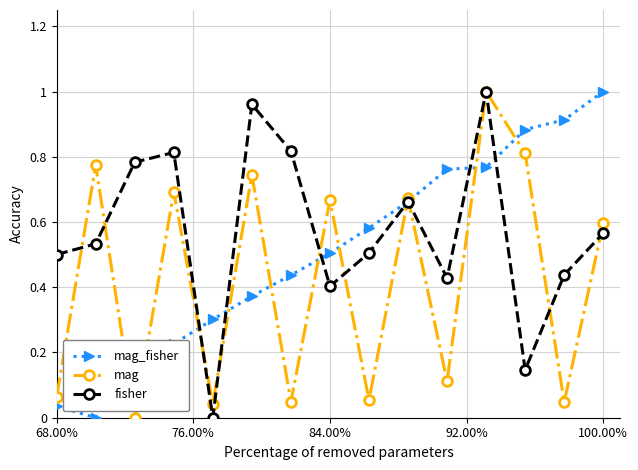

Rank the series by their average value, from highest to lowest.

fisher, mag_fisher, mag